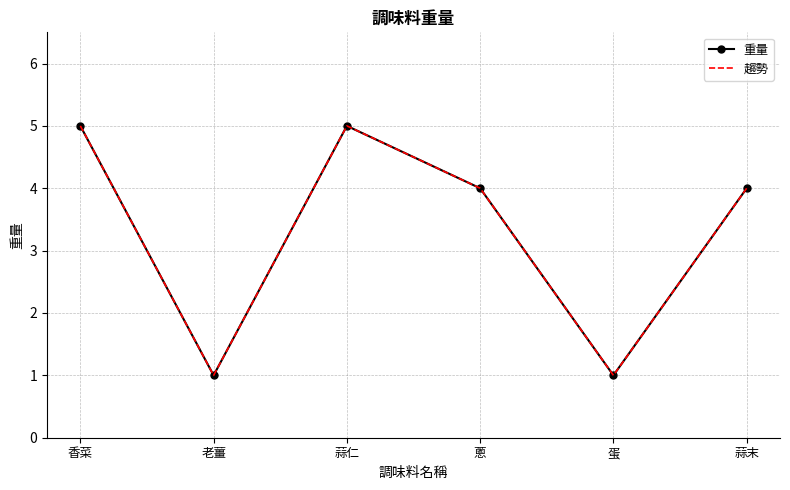

Reading left to right, transcribe all the data shown in this chart.

重量: 5	1	5	4	1	4
趨勢: 5	1	5	4	1	4